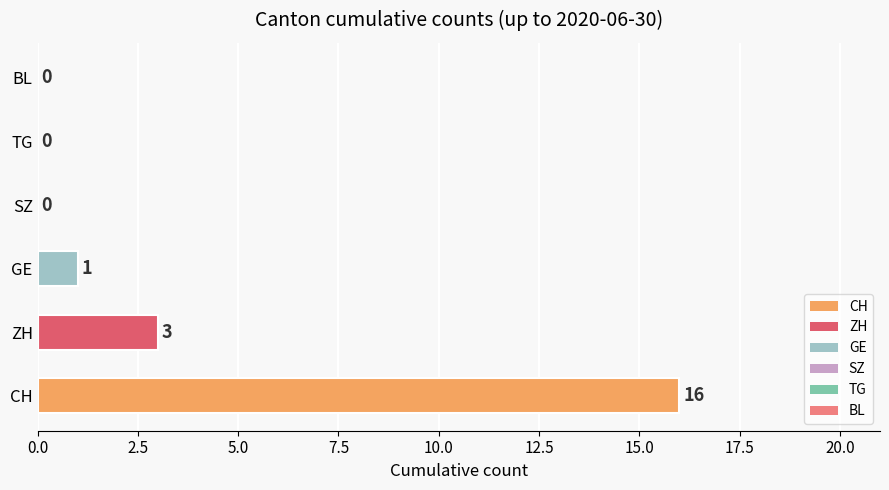

What is the change in value from CH to ZH?

-13